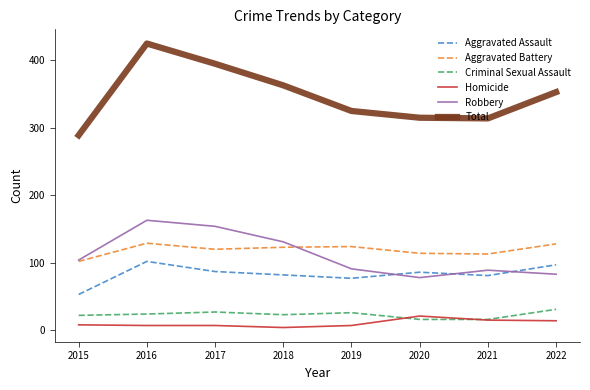

Is the value of Aggravated Assault at 2015 greater than the value of Aggravated Battery at 2018?

No